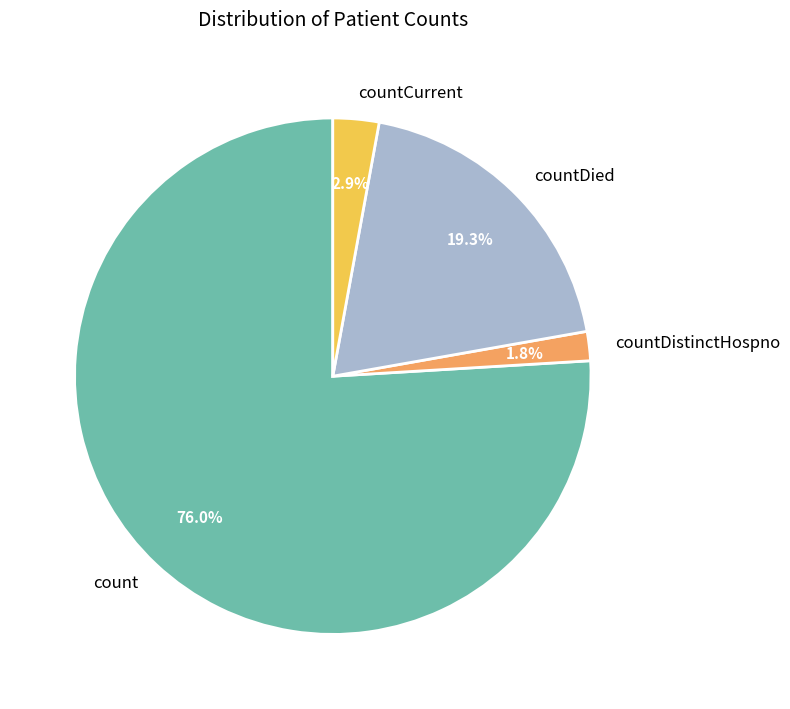

True or false: countDistinctHospno accounts for 2% of the total.

True